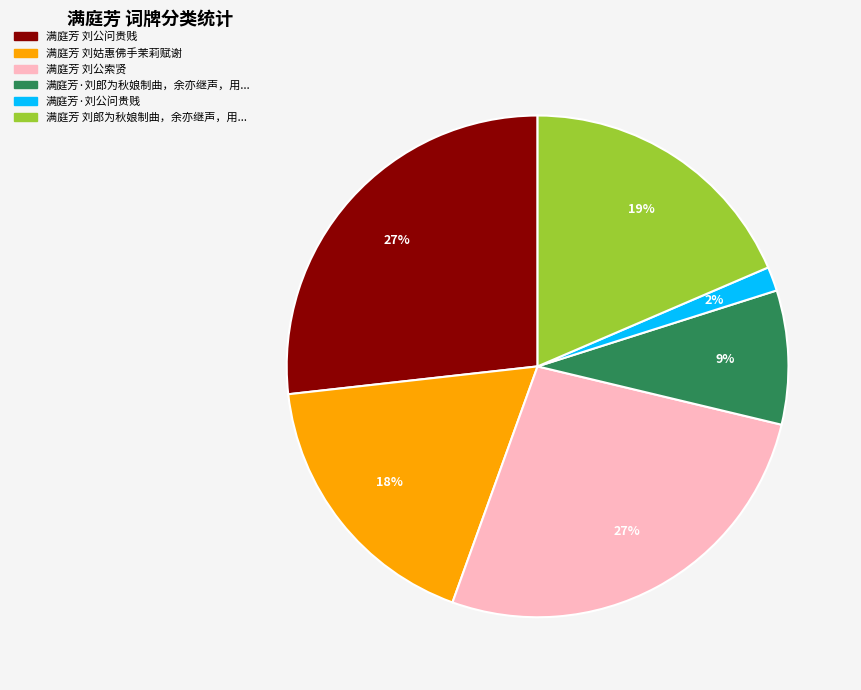

How many slices are in this pie chart?

6